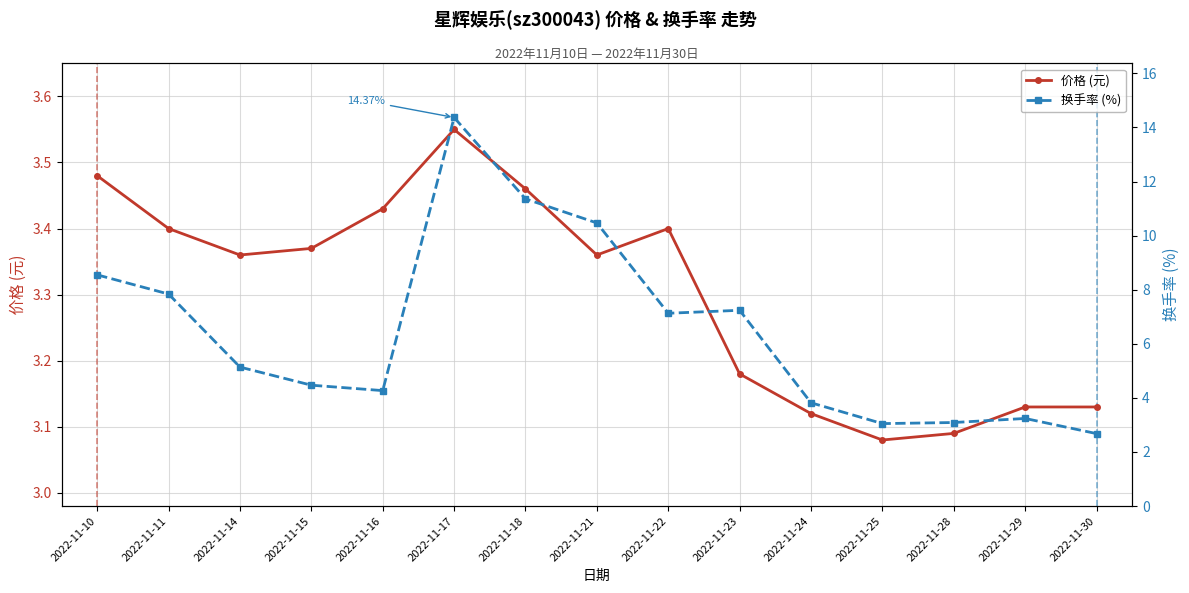

What is the greatest value displayed?

14.4